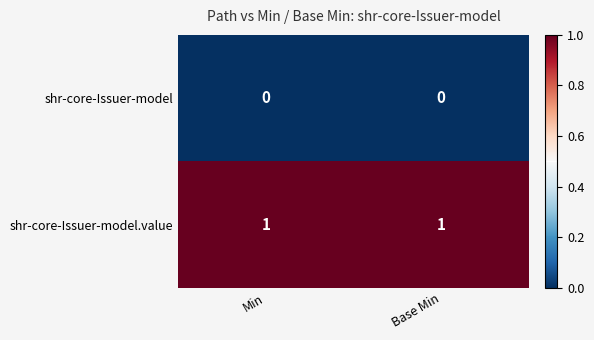

Reading left to right, extract all data points from this chart.

shr-core-Issuer-model: 0	0
shr-core-Issuer-model.value: 1	1